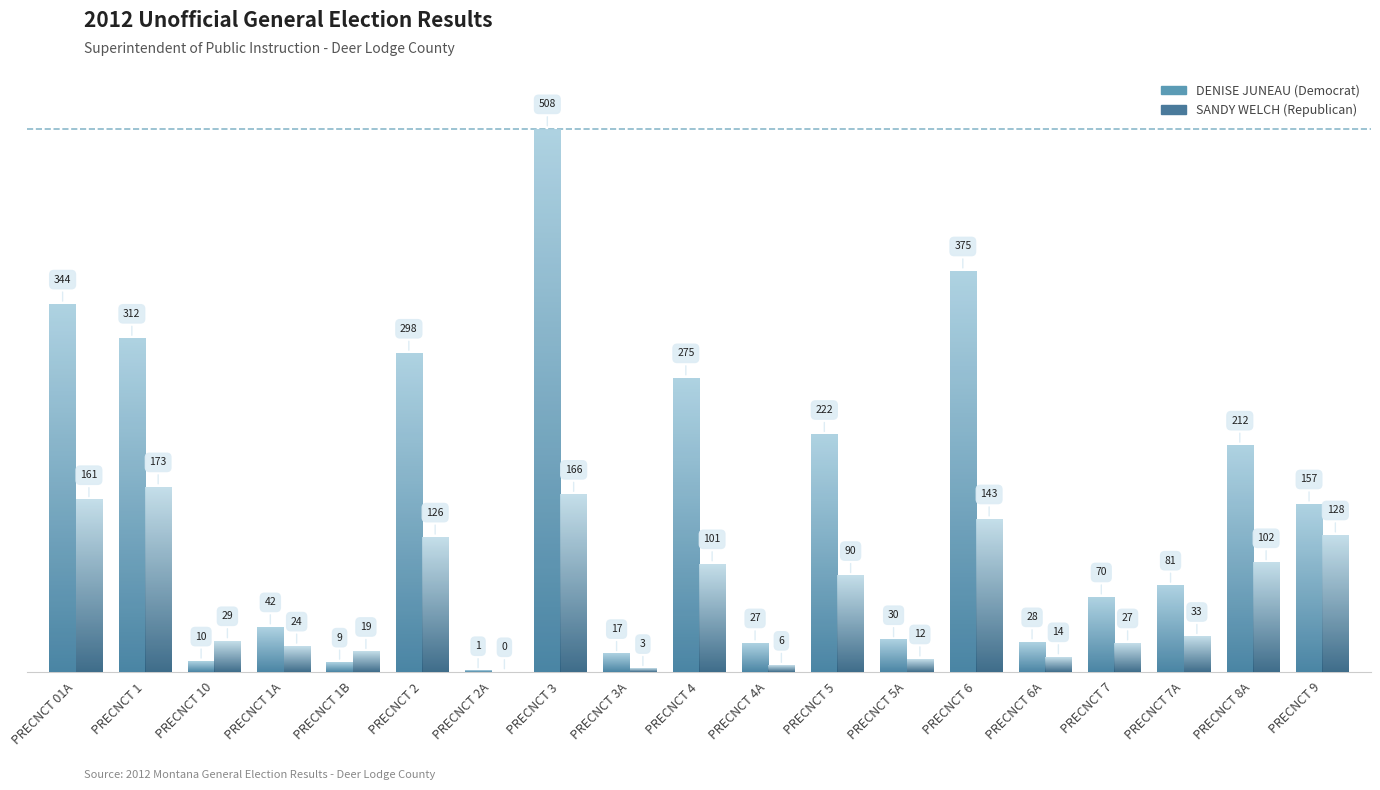

List the series in order of their overall mean, lowest first.

SANDY WELCH (Republican), DENISE JUNEAU (Democrat)